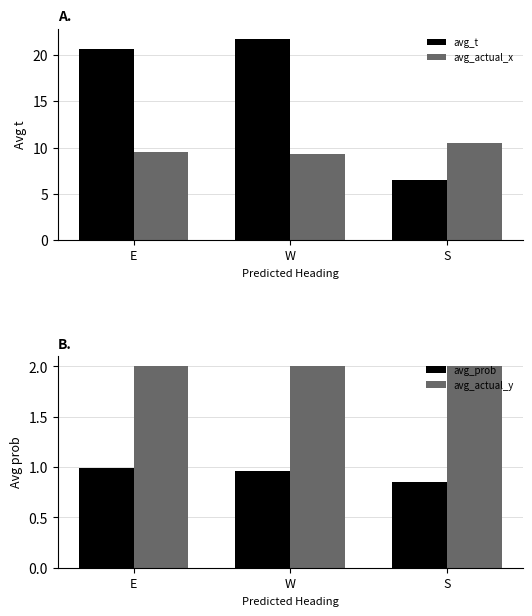

Which series has the largest total across all categories?

avg_t